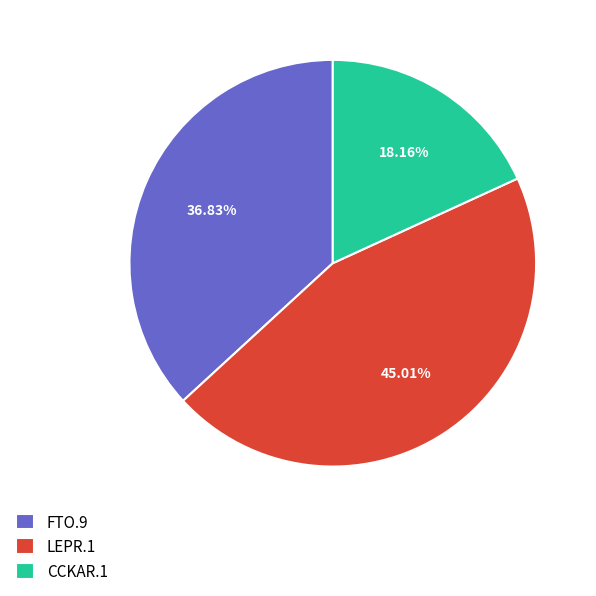

Is FTO.9 the majority of the pie?

No